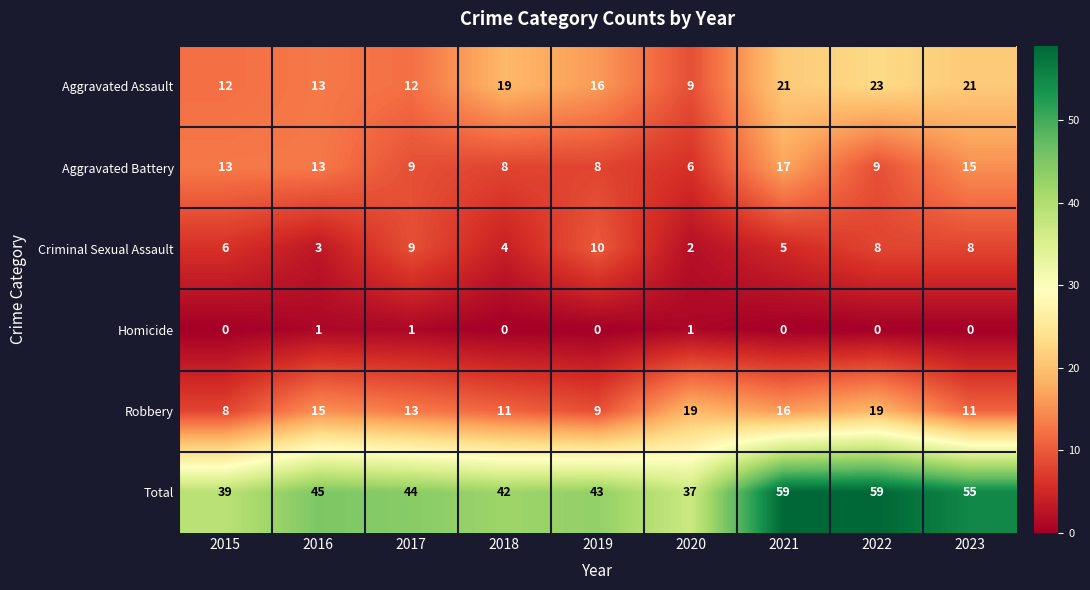

What is the sum of all Criminal Sexual Assault values?

55